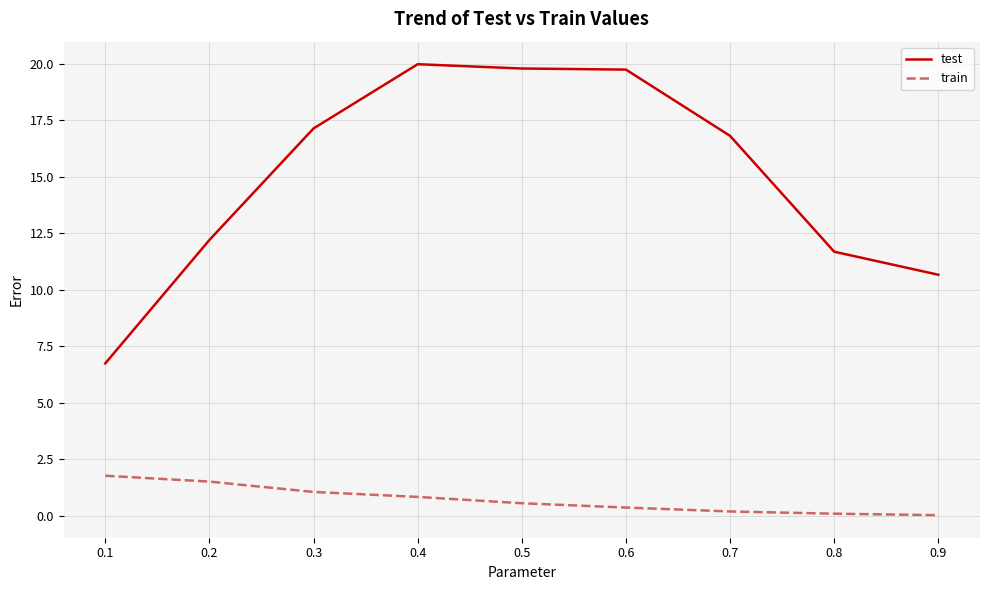

What are all the series names shown in the legend?

test, train